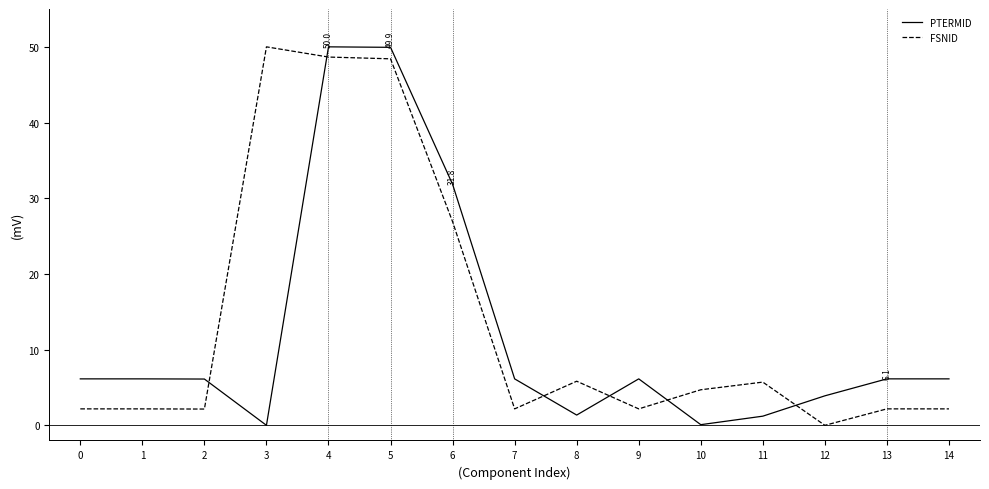

What is the average value of the PTERMID series?

12.1